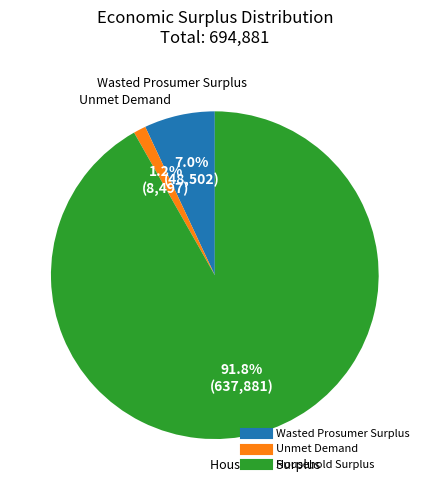

Which category accounts for the majority?

Household Surplus